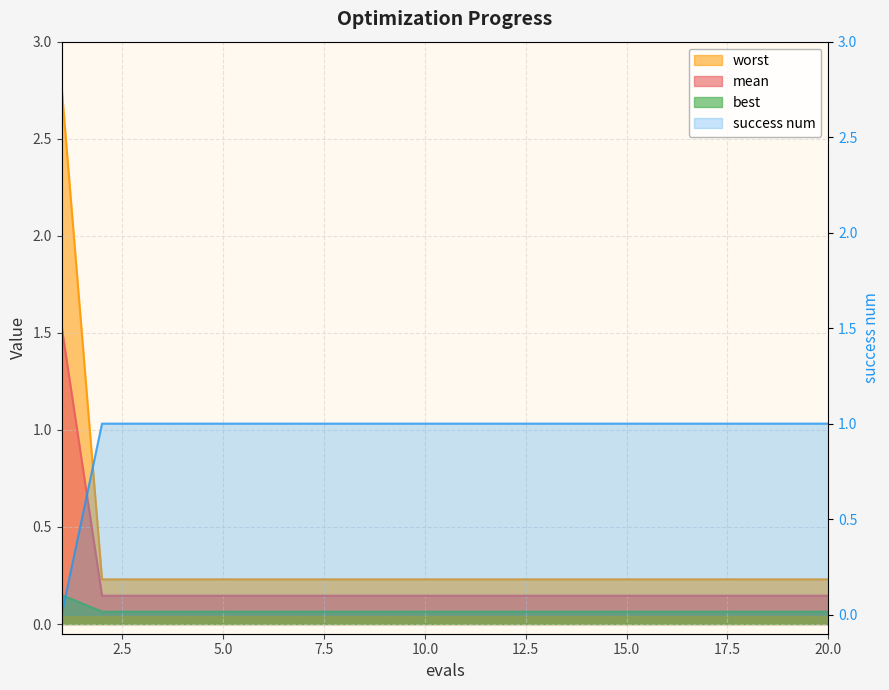

What are all the series names shown in the legend?

mean, best, worst, success num